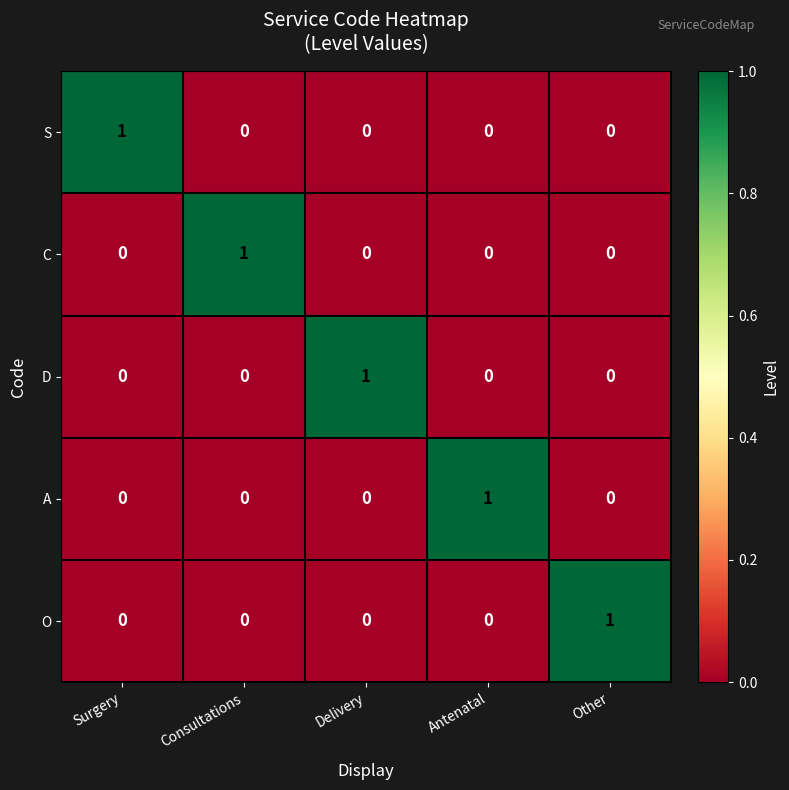

The value of O at Other is 2. True or false?

False